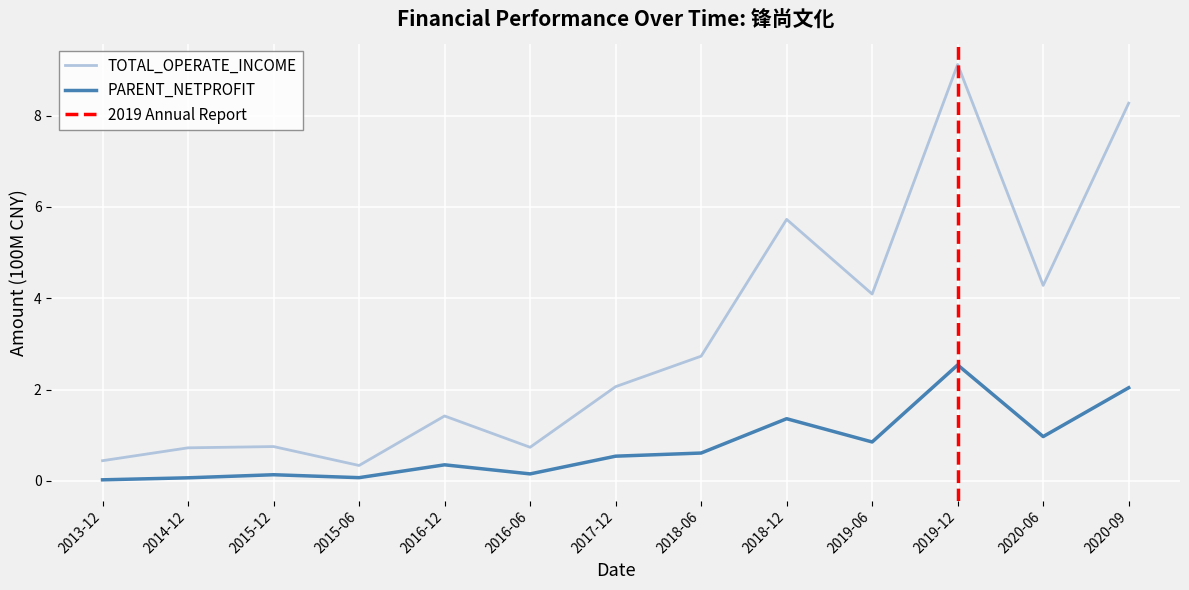

Is it true that PARENT_NETPROFIT equals 1.0 at 2020-06?

True